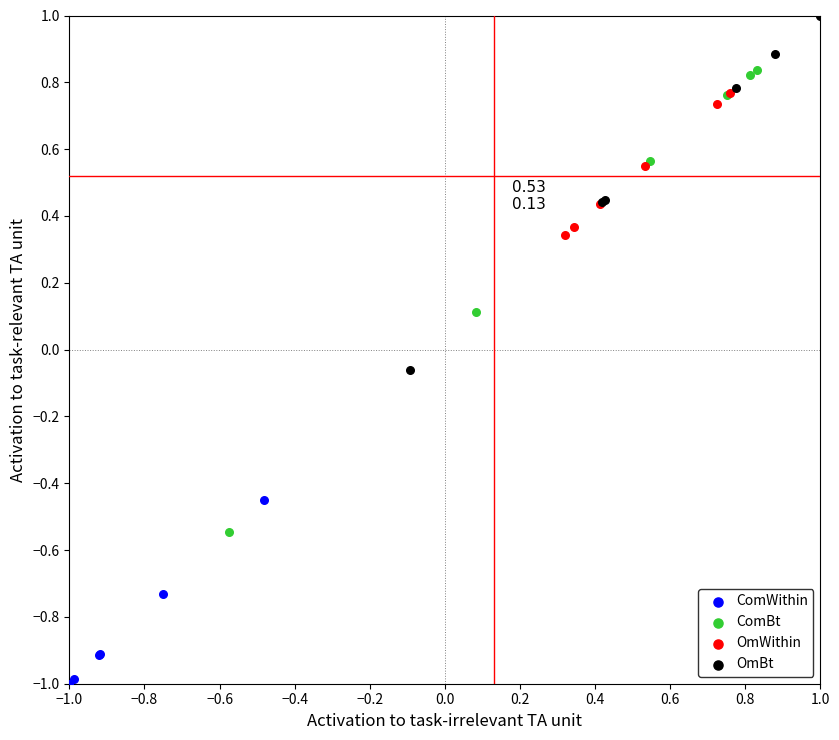

Which series reaches the maximum Y coordinate?

OmBt